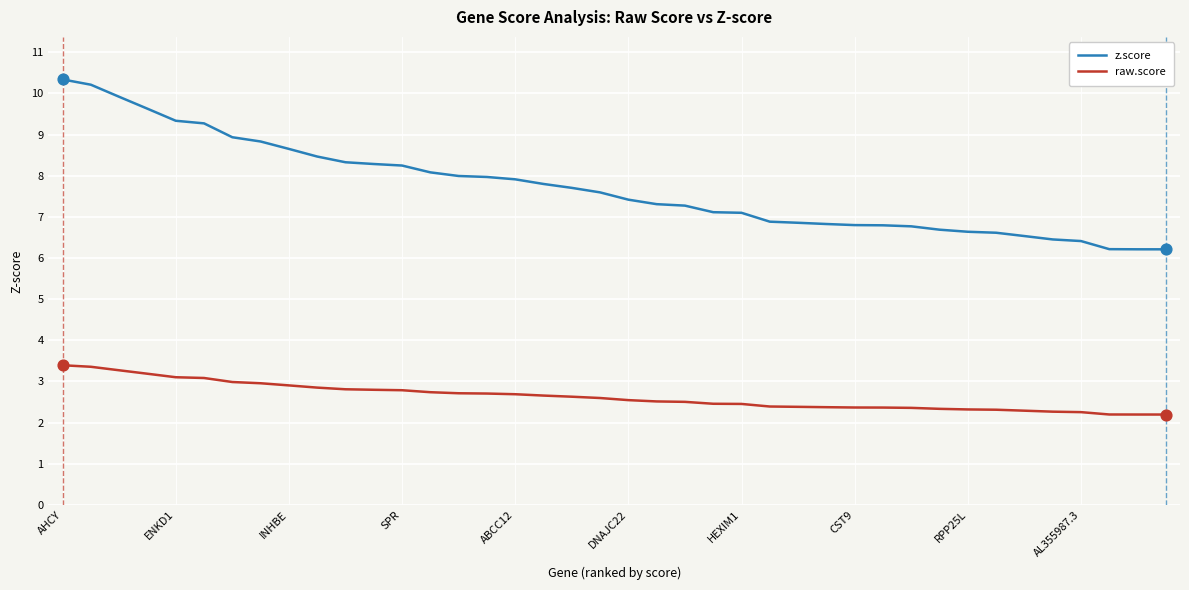

Which series has the largest range (max minus min)?

z.score